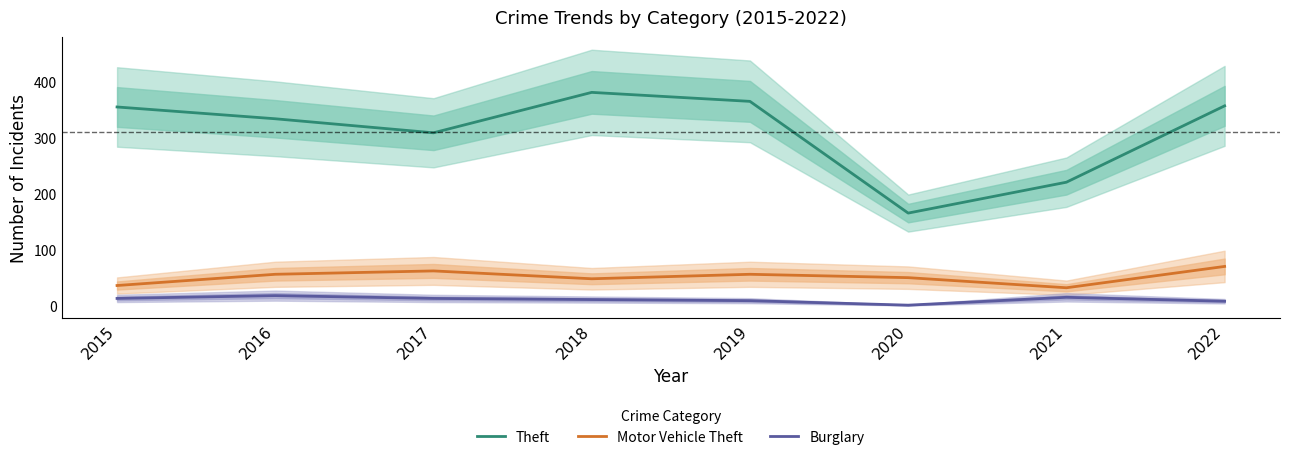

What is the spread (max minus min) of values at 2018?

369